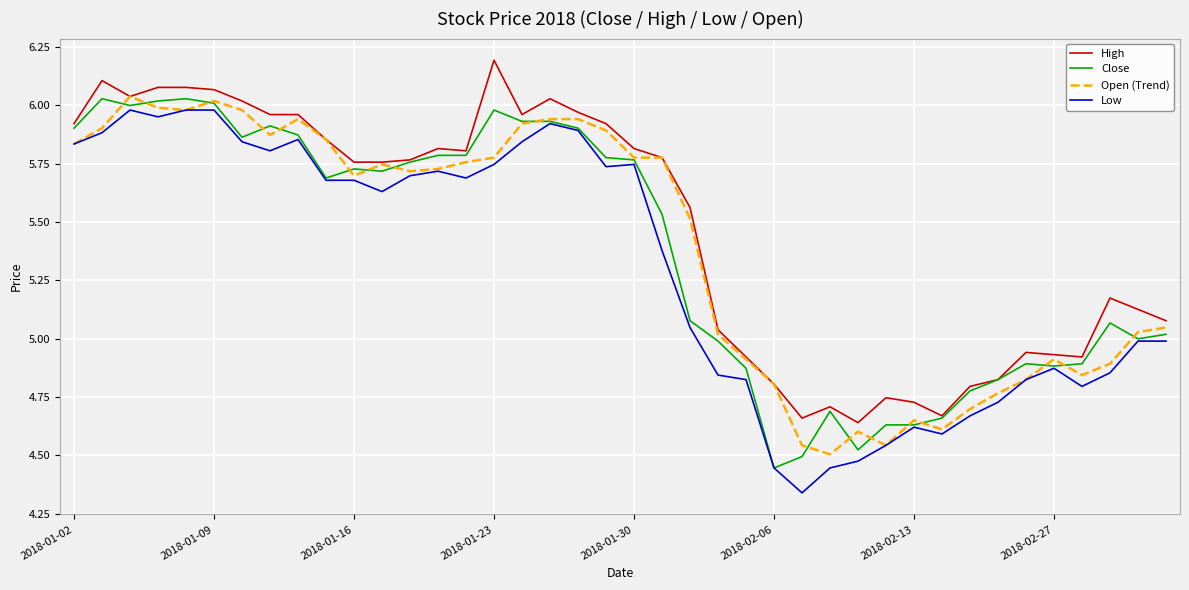

True or false: Low and High intersect in this chart.

False